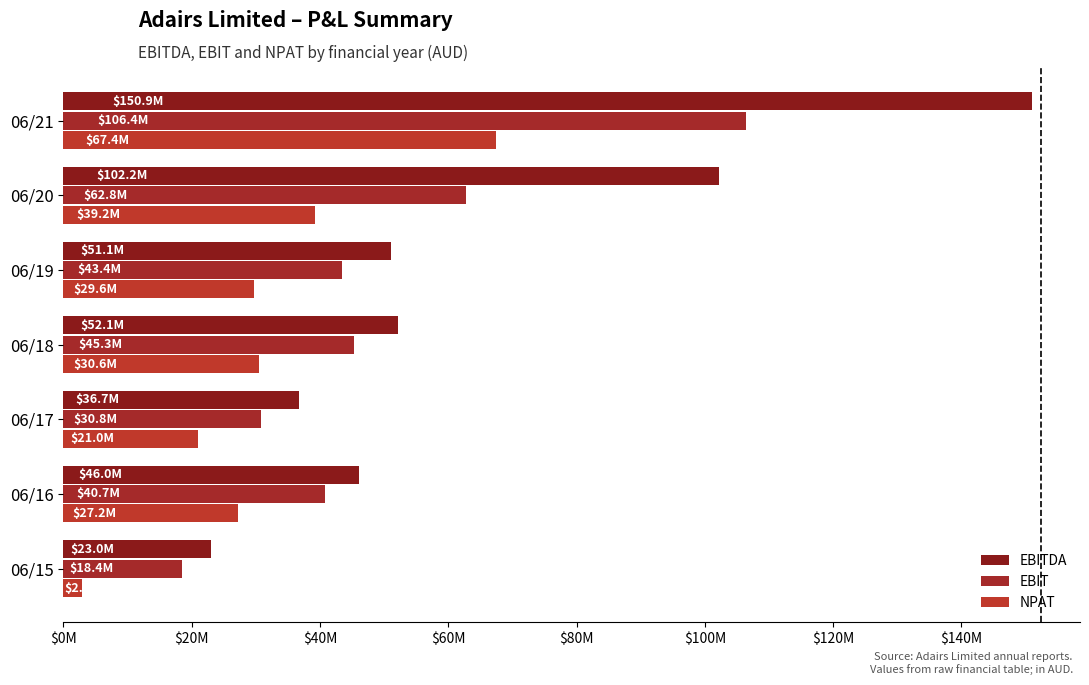

At how many categories does at least one series exceed 139?

1